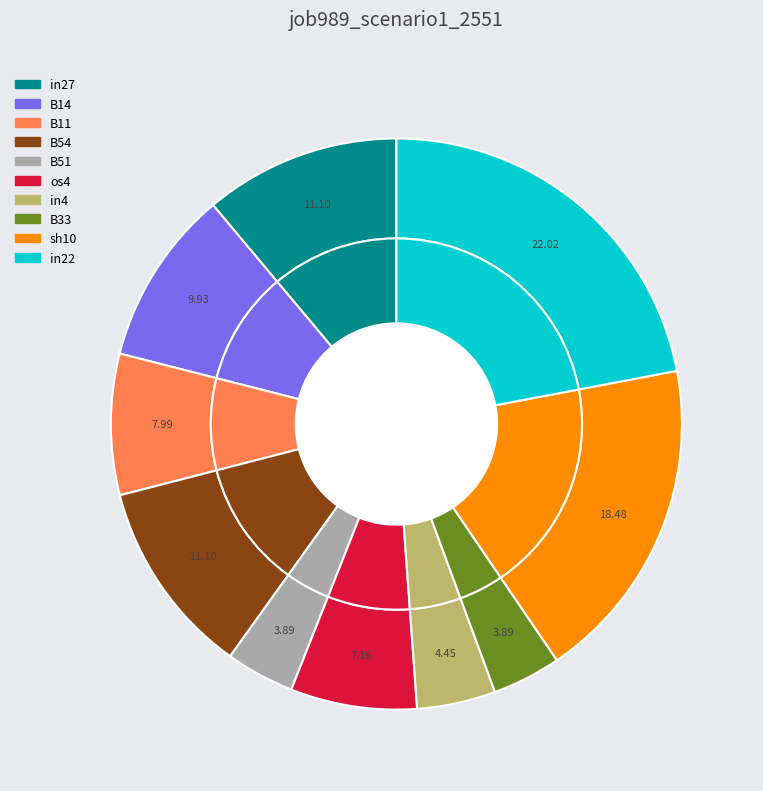

Count the number of slices in the pie.

10